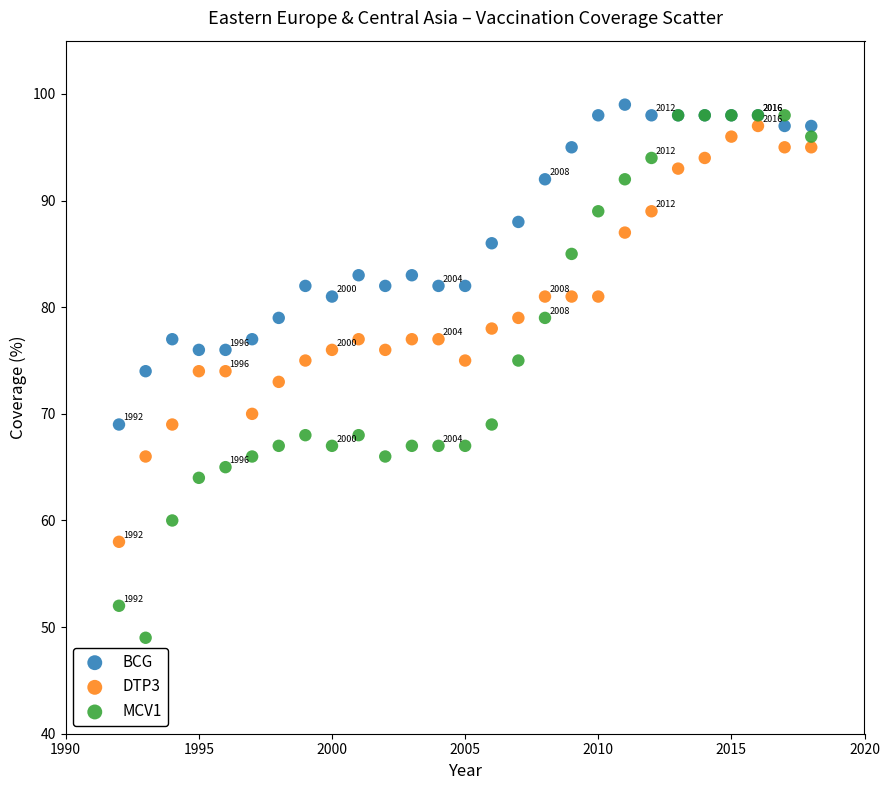

Which series has the largest Y range (max minus min)?

MCV1